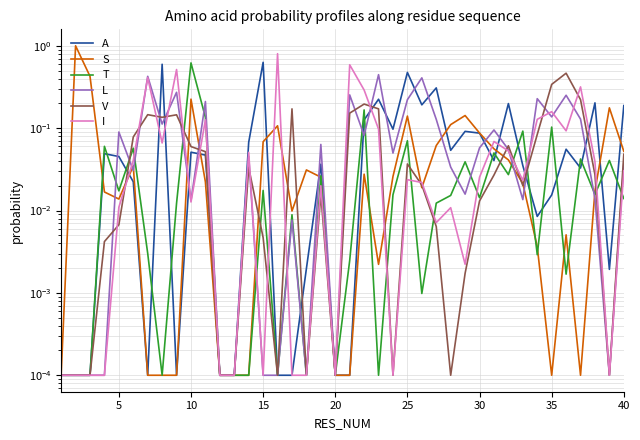

What is the average value of the A series?

0.1